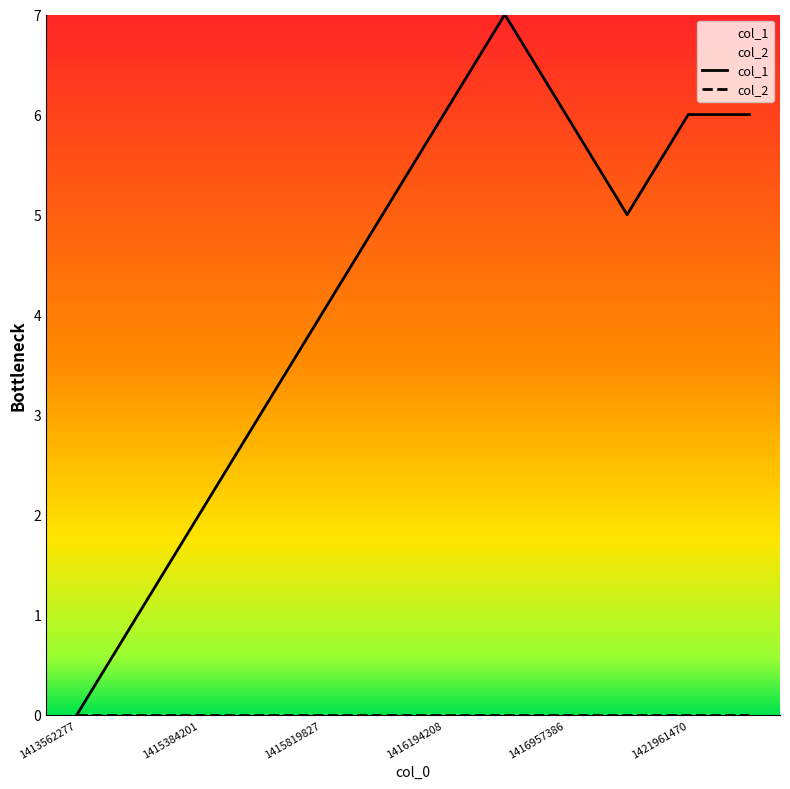

Which category has the highest value in the col_2 series?

1413562277